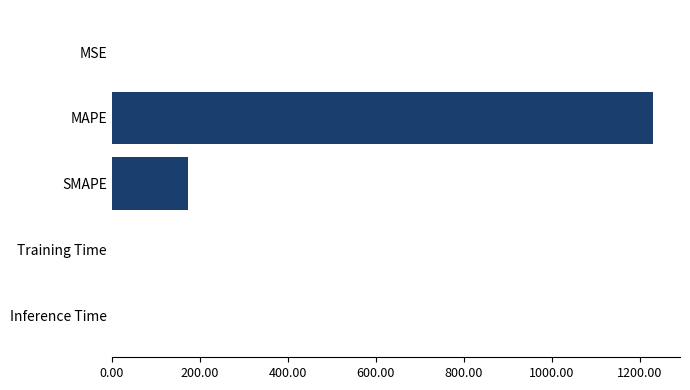

What is the sum of all values?

1402.6